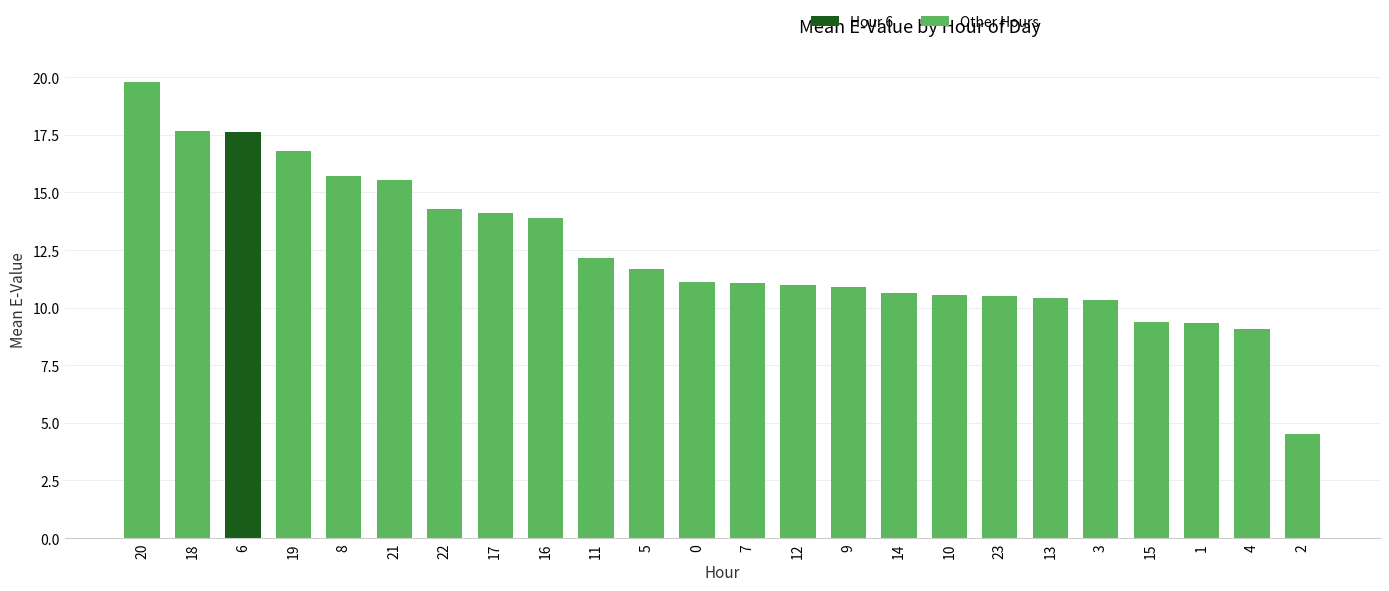

The chart shows a value of 2.2 at 10. True or false?

False